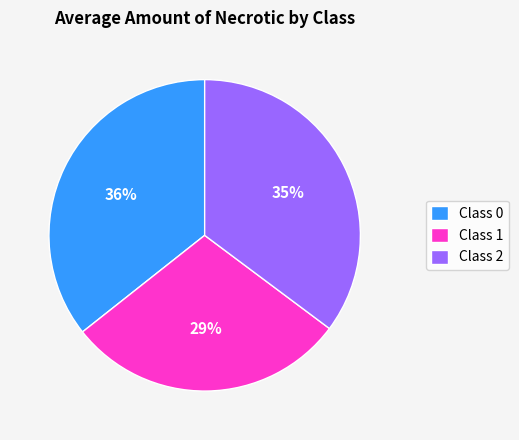

Is it true that Class 0 is 45% of the pie?

False